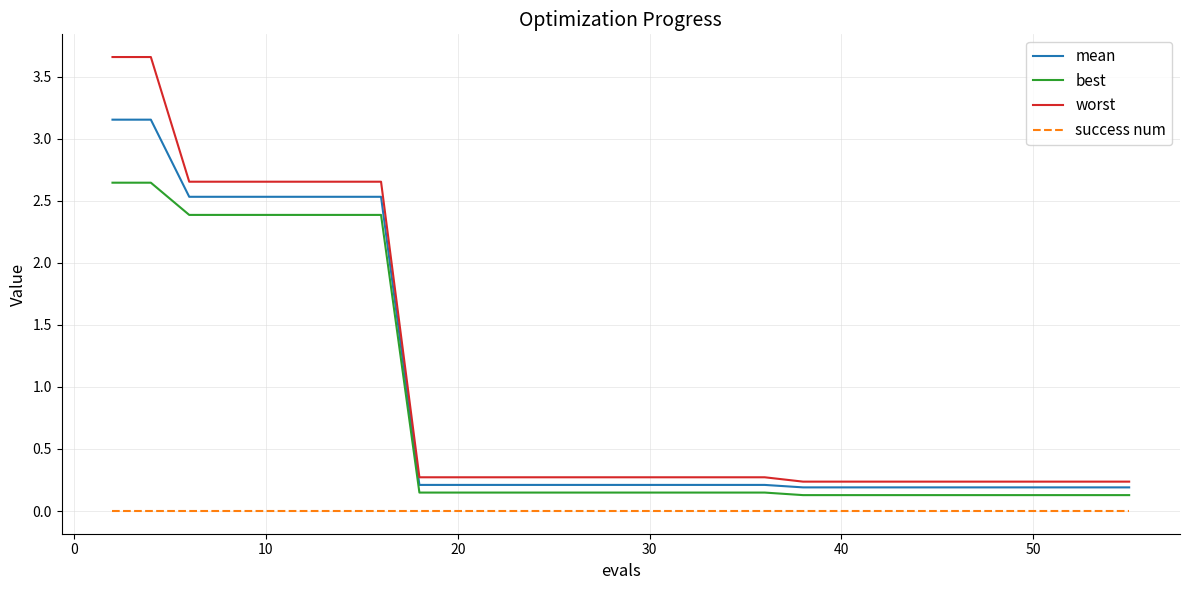

True or false: worst and best intersect in this chart.

False